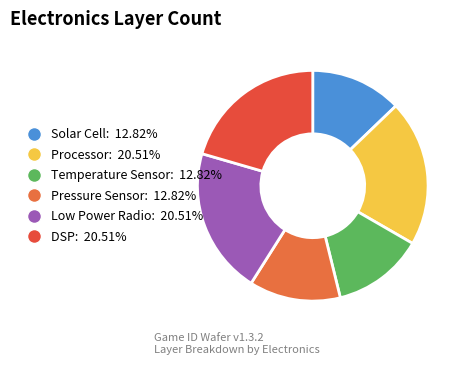

How many segments does this pie chart have?

6